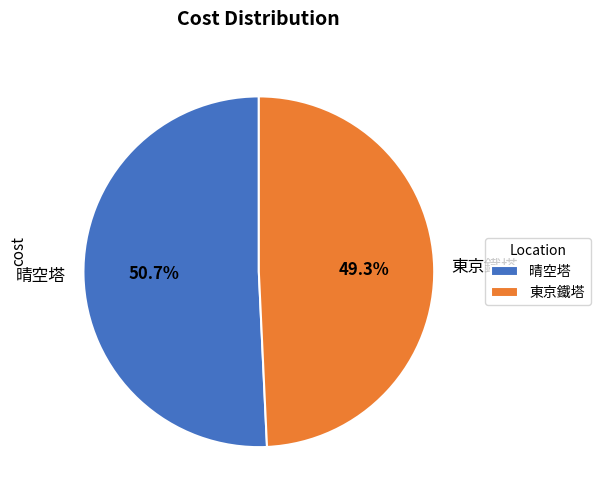

What is the total percentage of 東京鐵塔 and 晴空塔?

100.0%